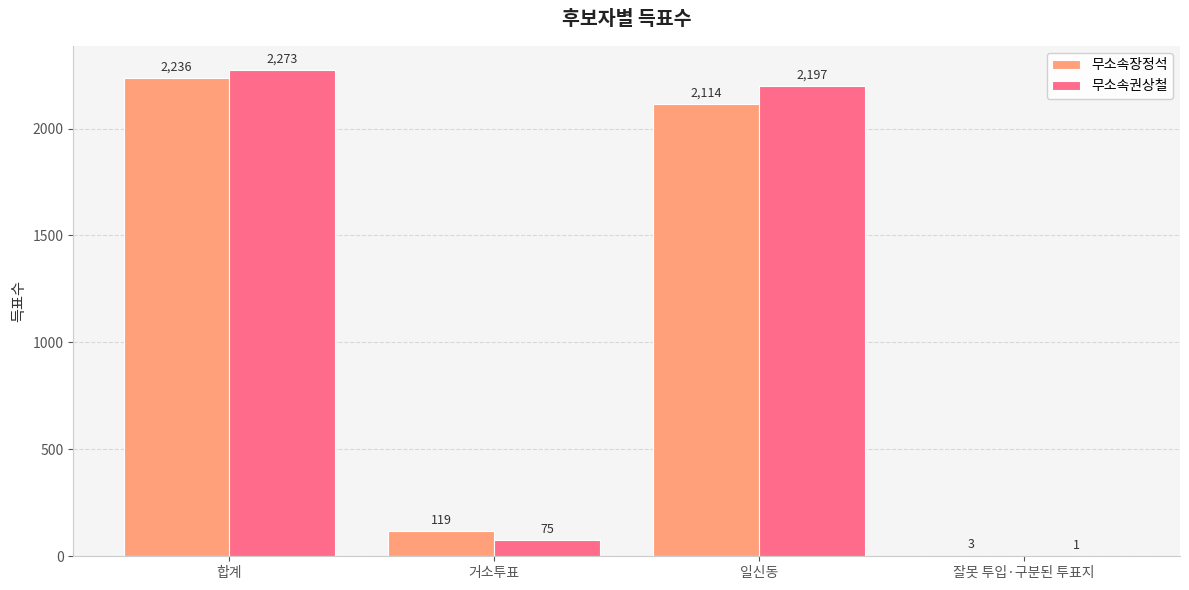

Between 거소투표 and 일신동, which series saw the biggest shift?

무소속권상철